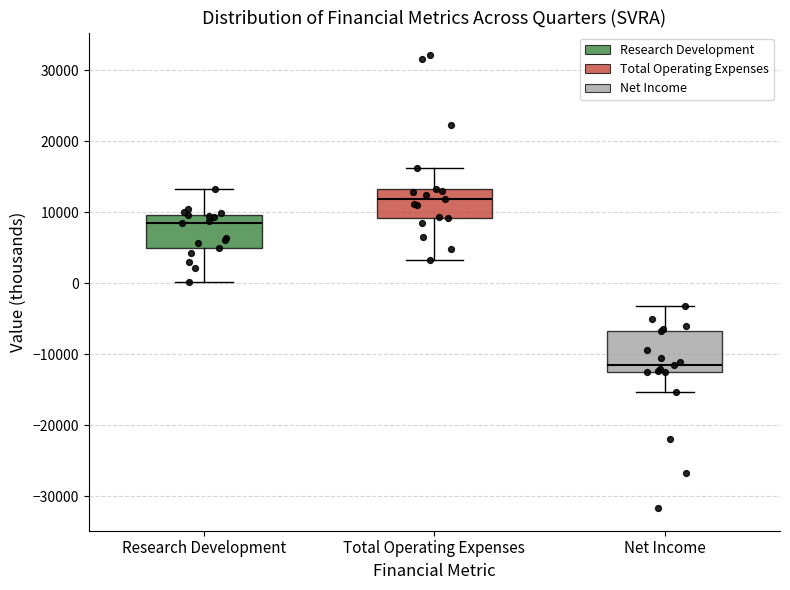

Reading left to right, read every box against the y-axis: the position of its median line, the range the box covers, and the ends of its whiskers. The values are not printed on the chart, so give them approximately, as read against the axis.

Research Development: median 9000, box 5000 to 10000, whiskers 0 to 13000
Total Operating Expenses: median 12000, box 9000 to 13000, whiskers 3000 to 16000
Net Income: median -12000, box -13000 to -7000, whiskers -15000 to -3000